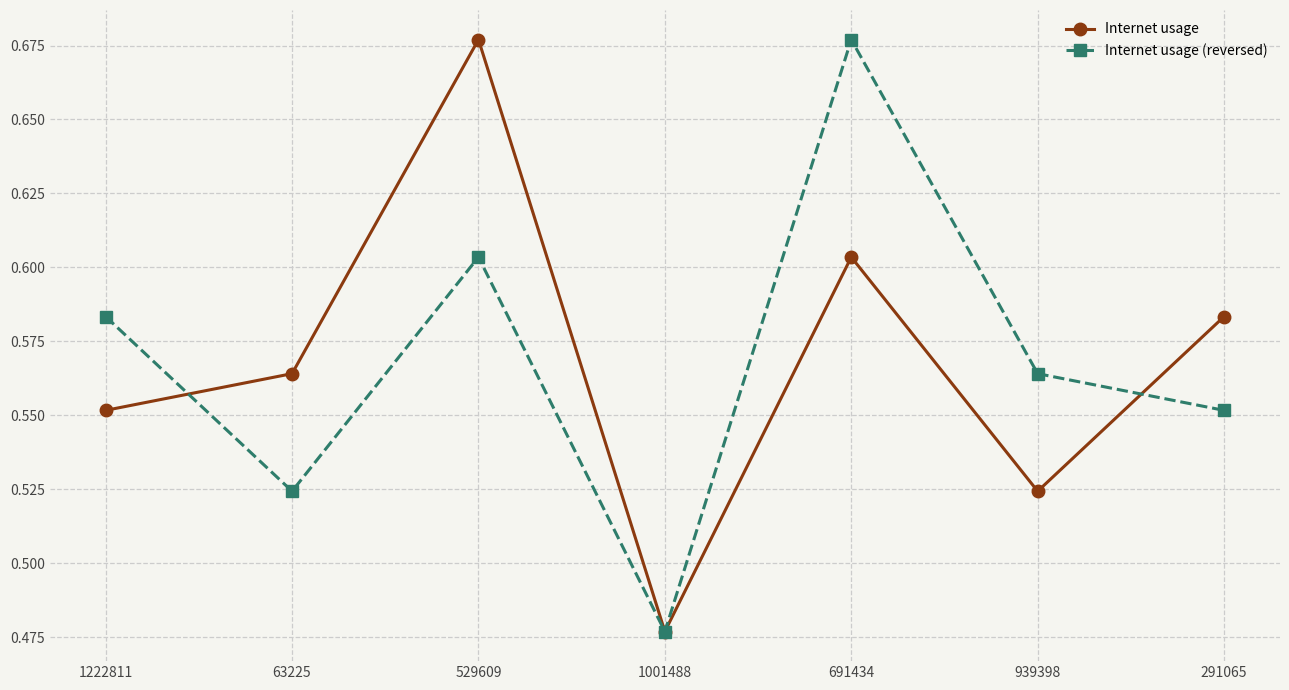

What is the difference between the highest and lowest values at 529609?

0.1